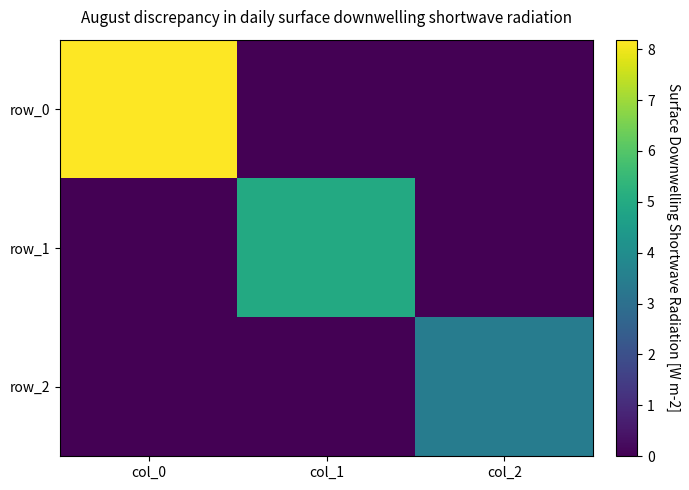

How many values in the row_1 series exceed 0?

1